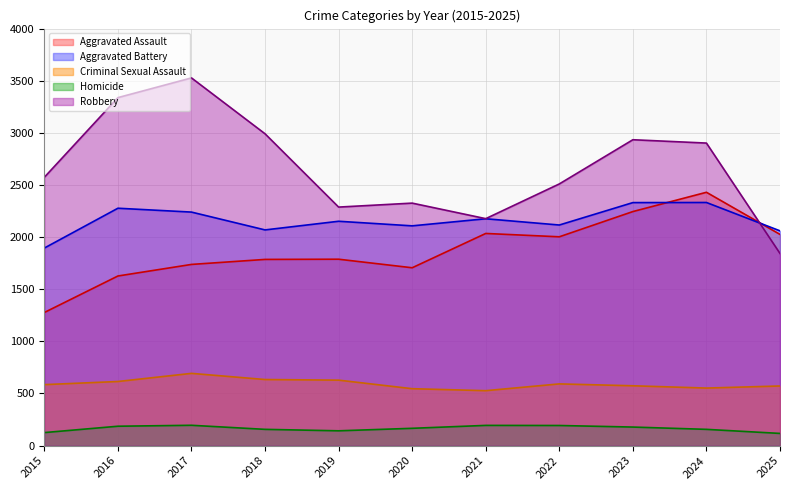

True or false: Homicide and Robbery intersect in this chart.

False